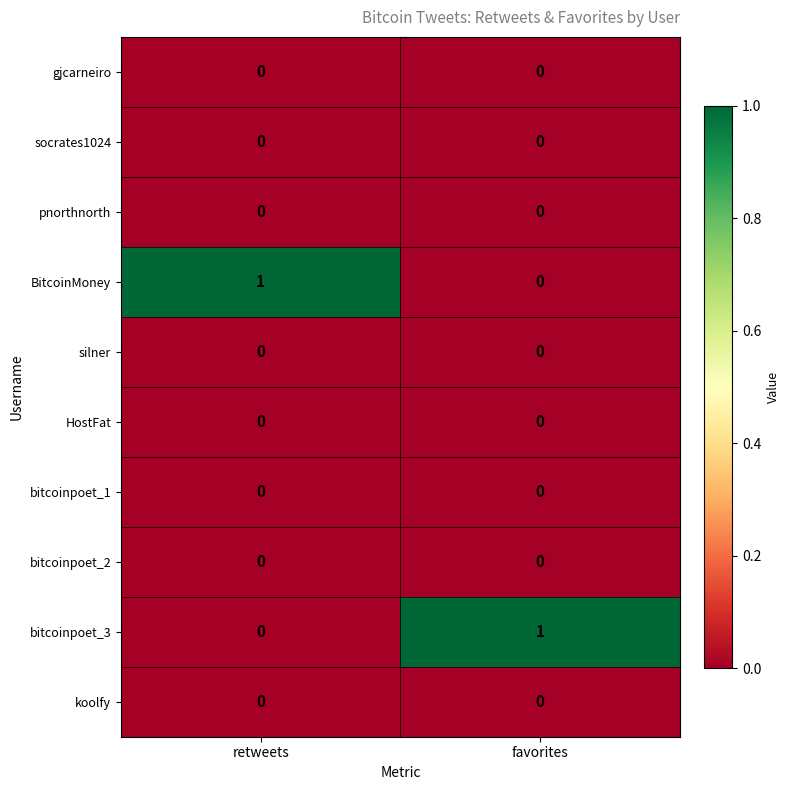

Reading right to left, what are all the values shown in this chart?

gjcarneiro: 0	0
socrates1024: 0	0
pnorthnorth: 0	0
BitcoinMoney: 0	1
silner: 0	0
HostFat: 0	0
bitcoinpoet_1: 0	0
bitcoinpoet_2: 0	0
bitcoinpoet_3: 1	0
koolfy: 0	0